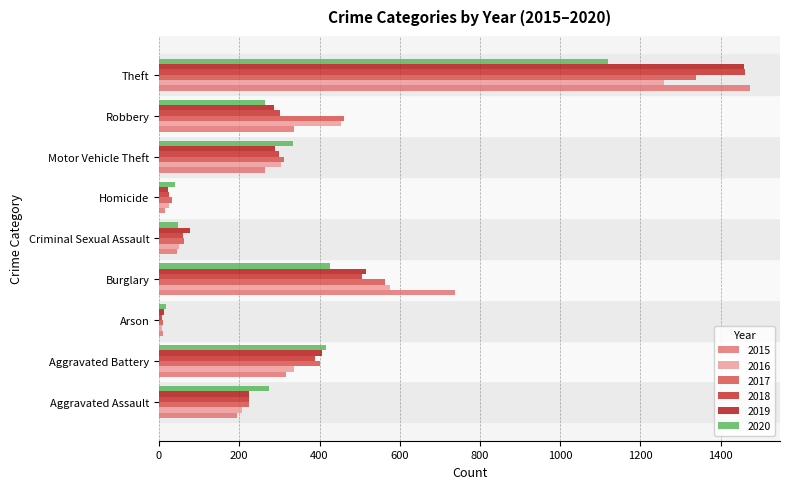

Which category has the highest value in the 2018 series?

Theft